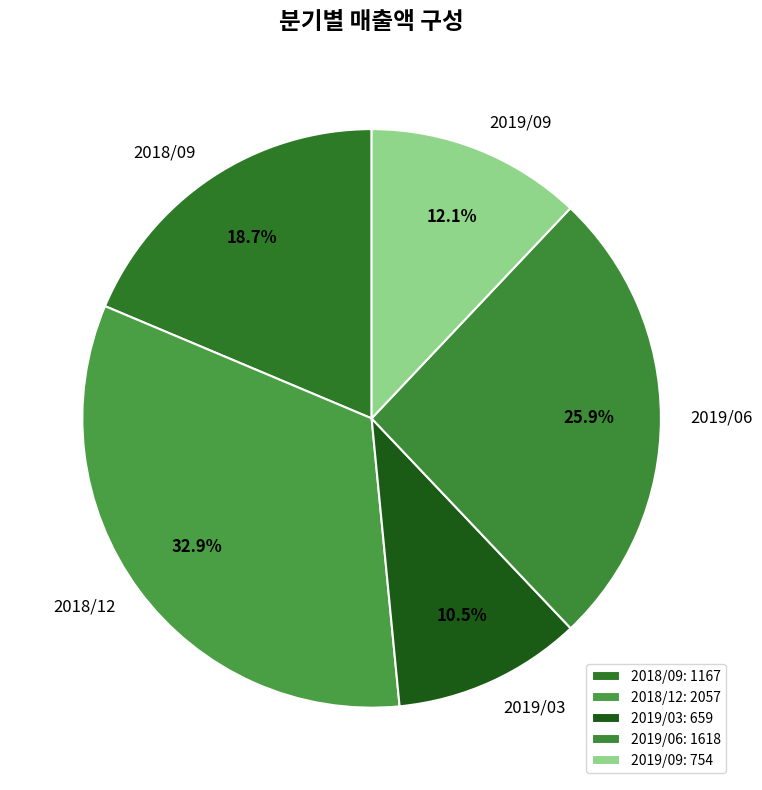

To the nearest percent, what is the difference between the largest and smallest slice percentages?

22%